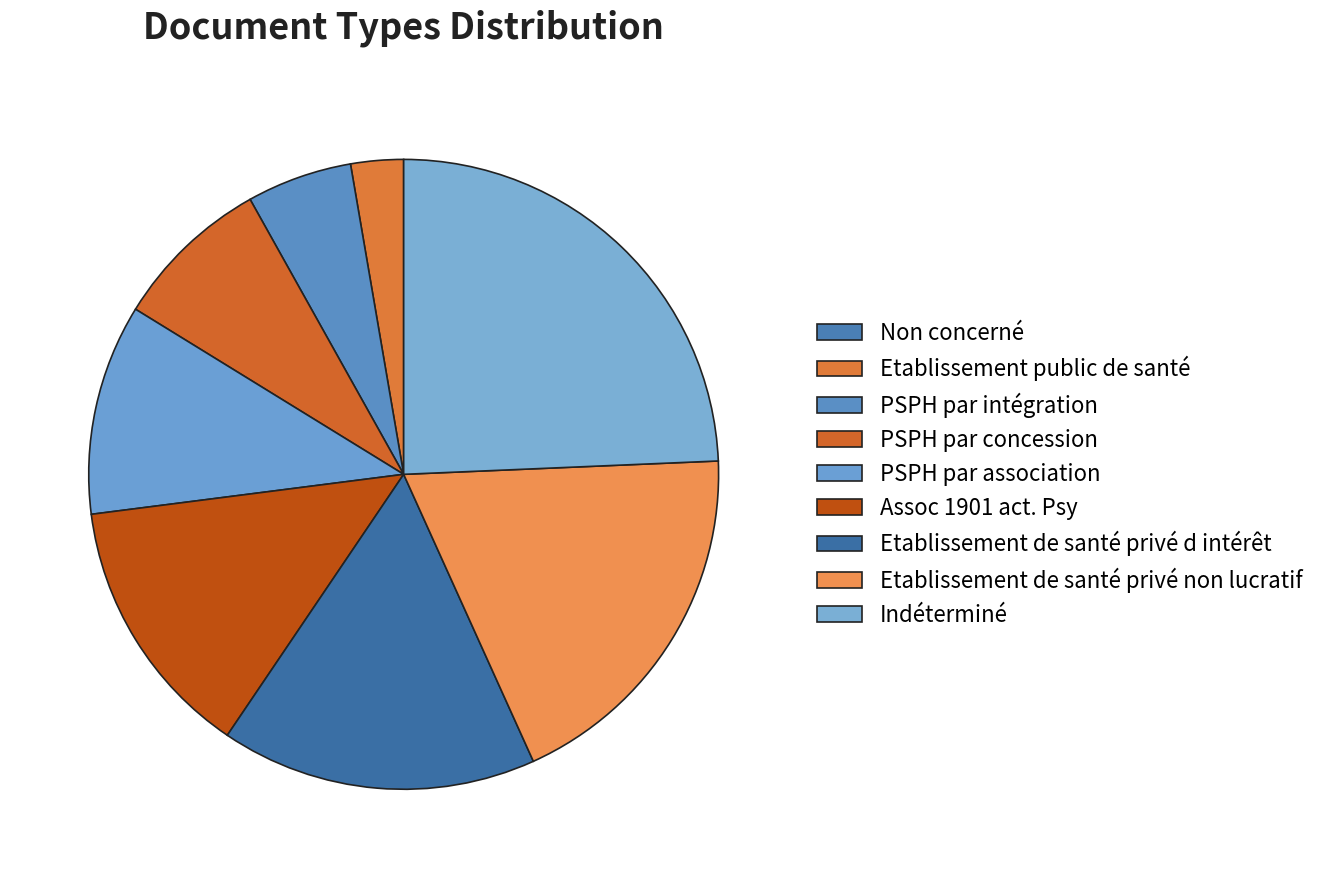

What percentage is the Assoc 1901 act. Psy slice, to the nearest percent?

14%